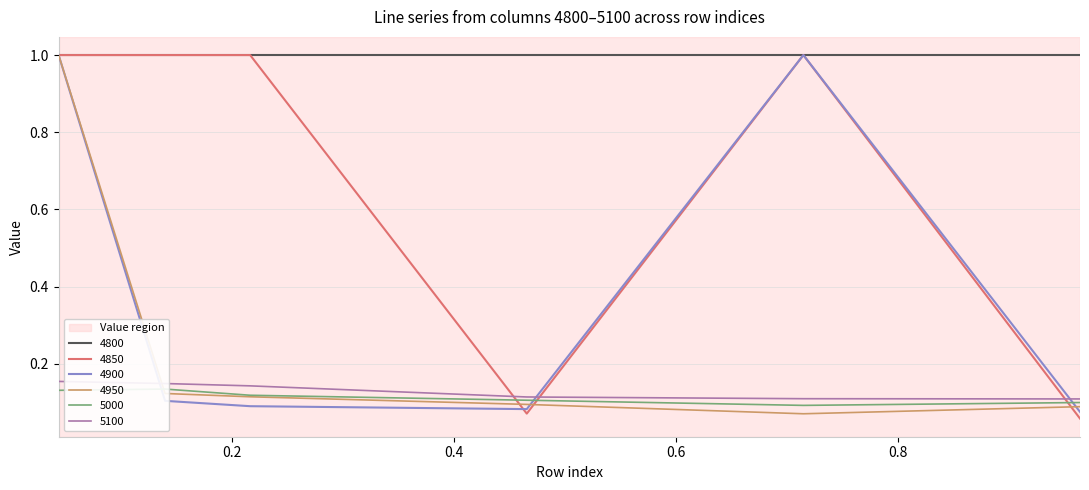

Between 0.04383561643835616 and 0.4657534246575342, which series saw the biggest shift?

4850